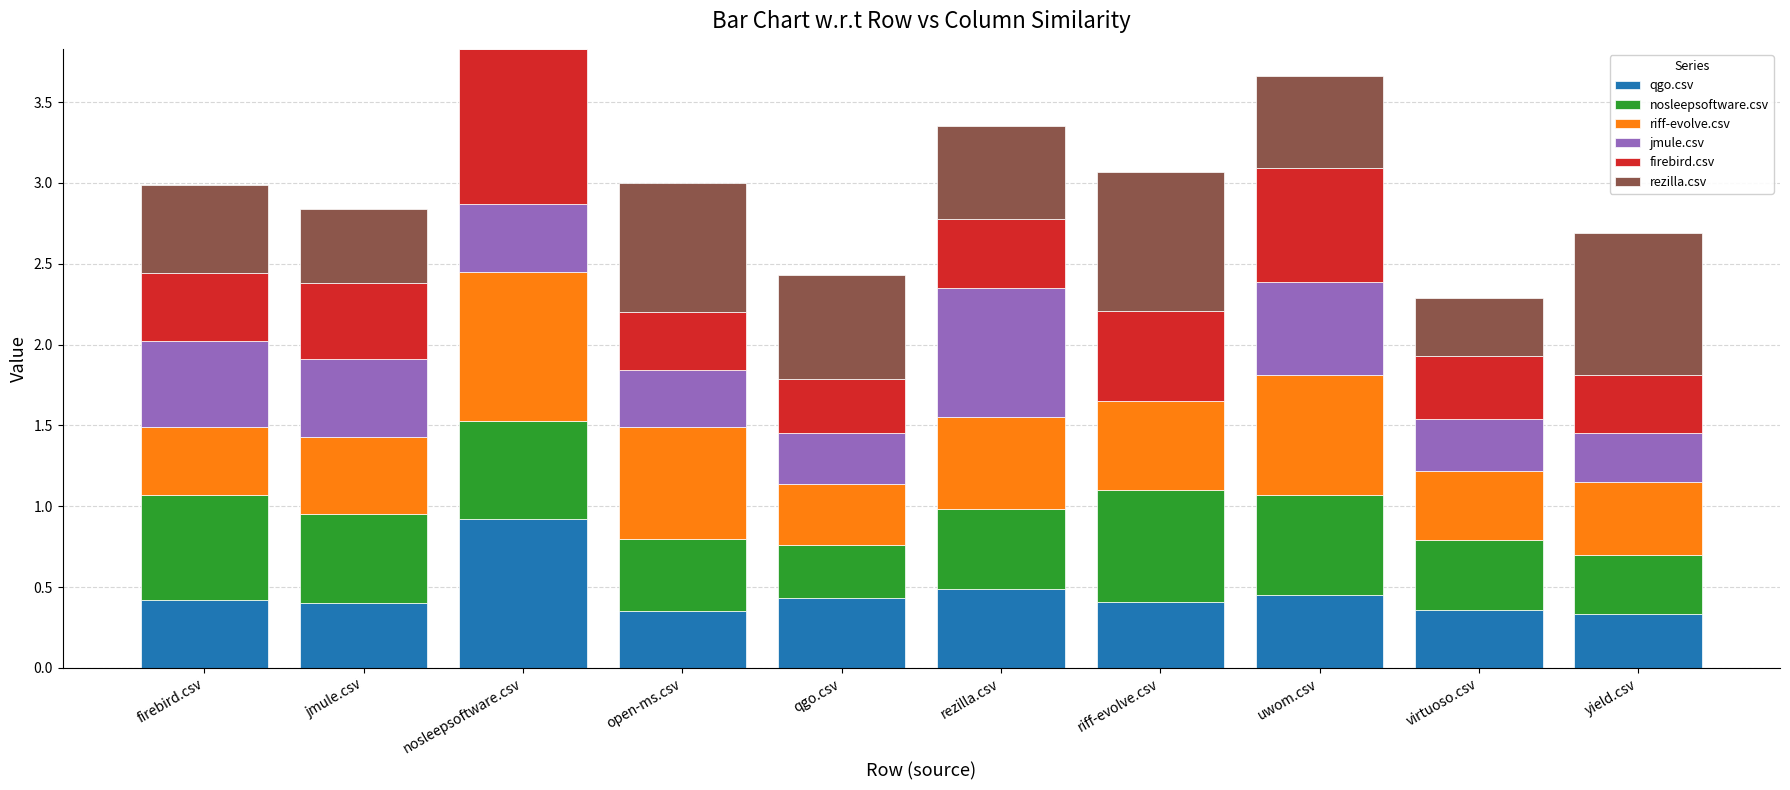

The qgo.csv series shows 0.7 at uwom.csv. True or false?

False